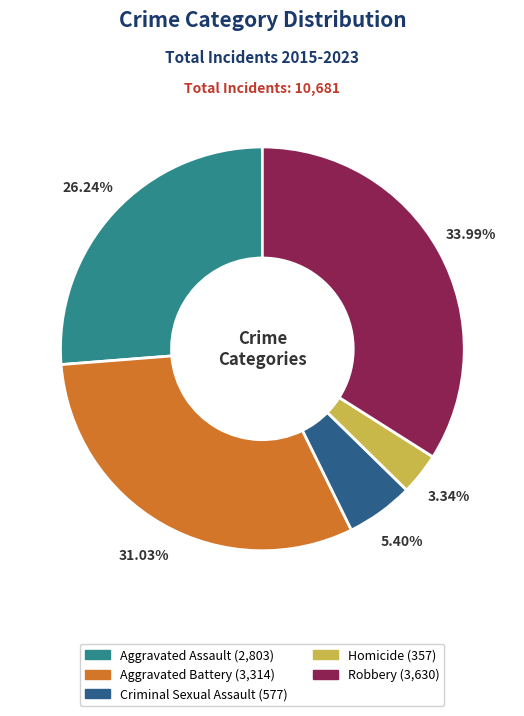

Is the sum of Aggravated Assault and Aggravated Battery greater than half?

Yes